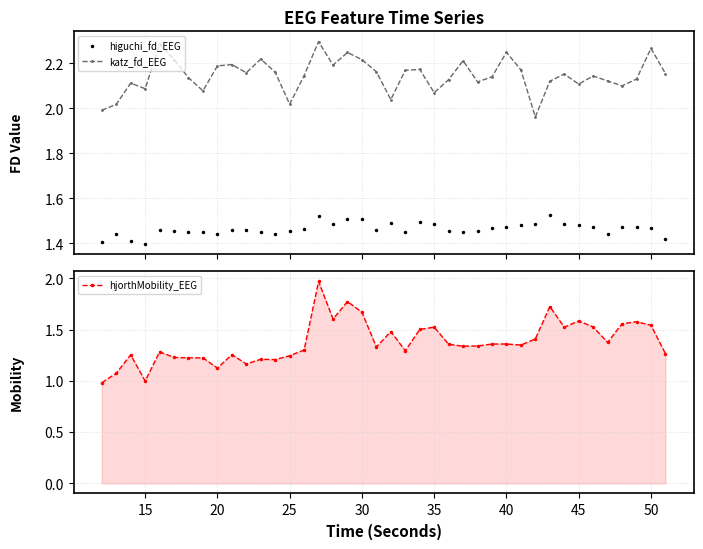

In katz_fd_EEG, how many points are higher than both neighbors (excluding endpoints)?

12